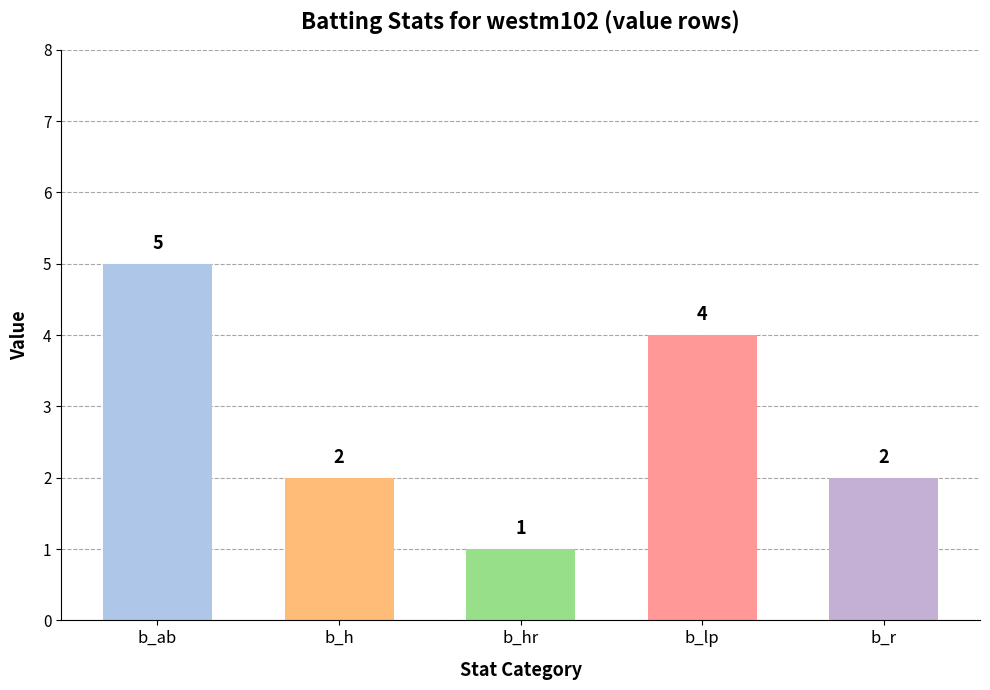

Which has a higher value, b_lp or b_r?

b_lp